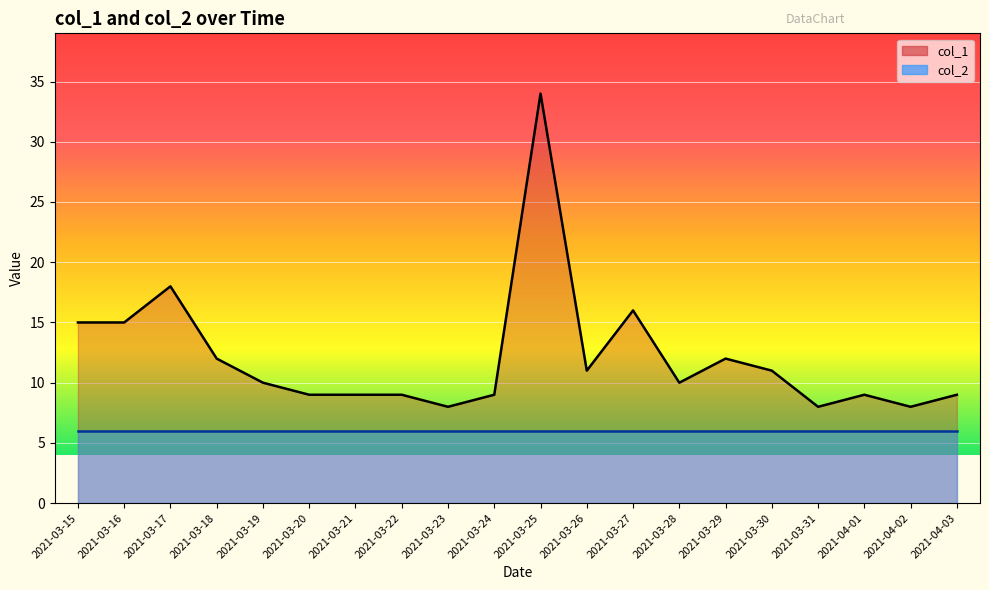

What is the change in value from 2021-03-18 to 2021-03-22?

-3